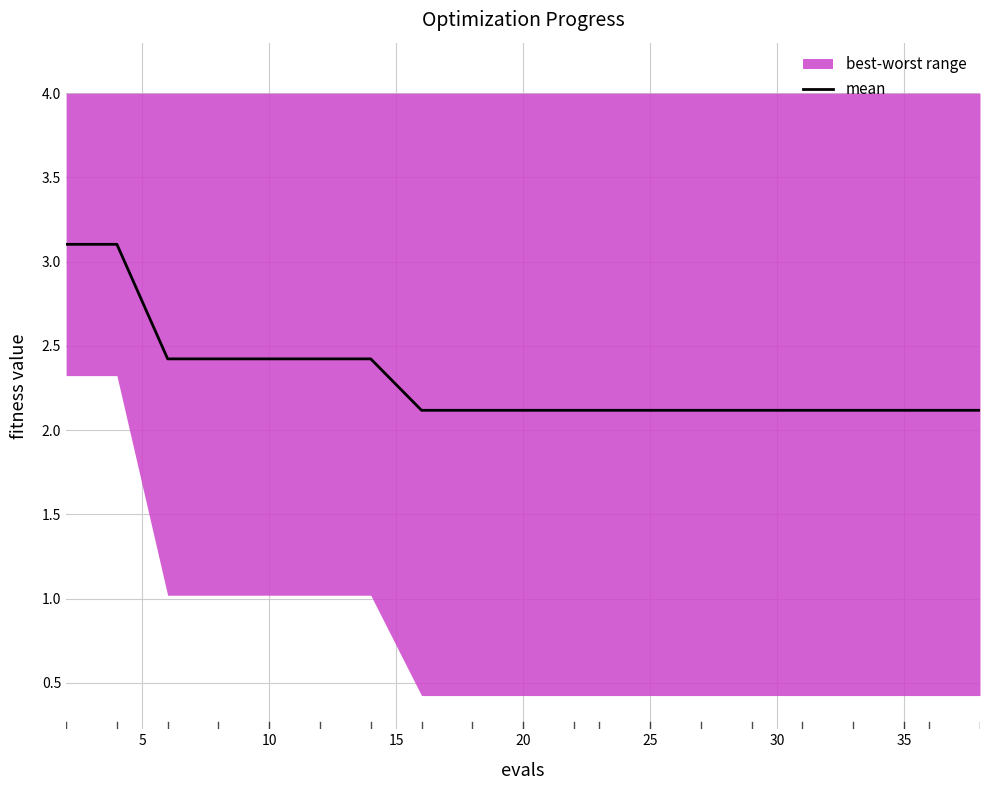

What is the difference between the maximum and minimum values?

1.0